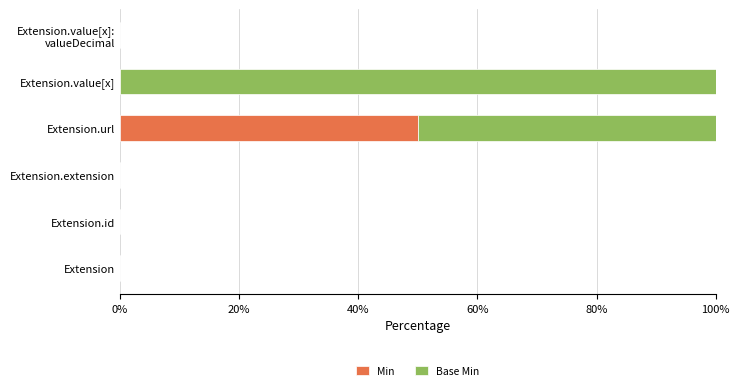

What is the sum of all Min values?

50